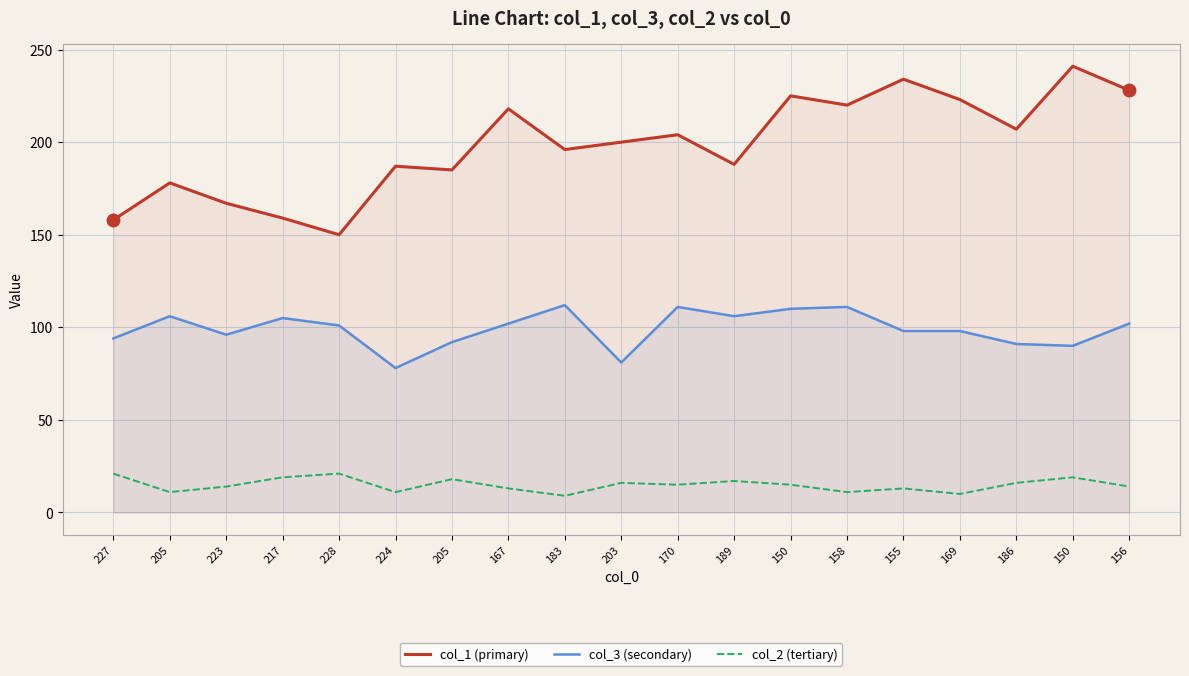

The col_3 (secondary) series shows 152 at 186. True or false?

False